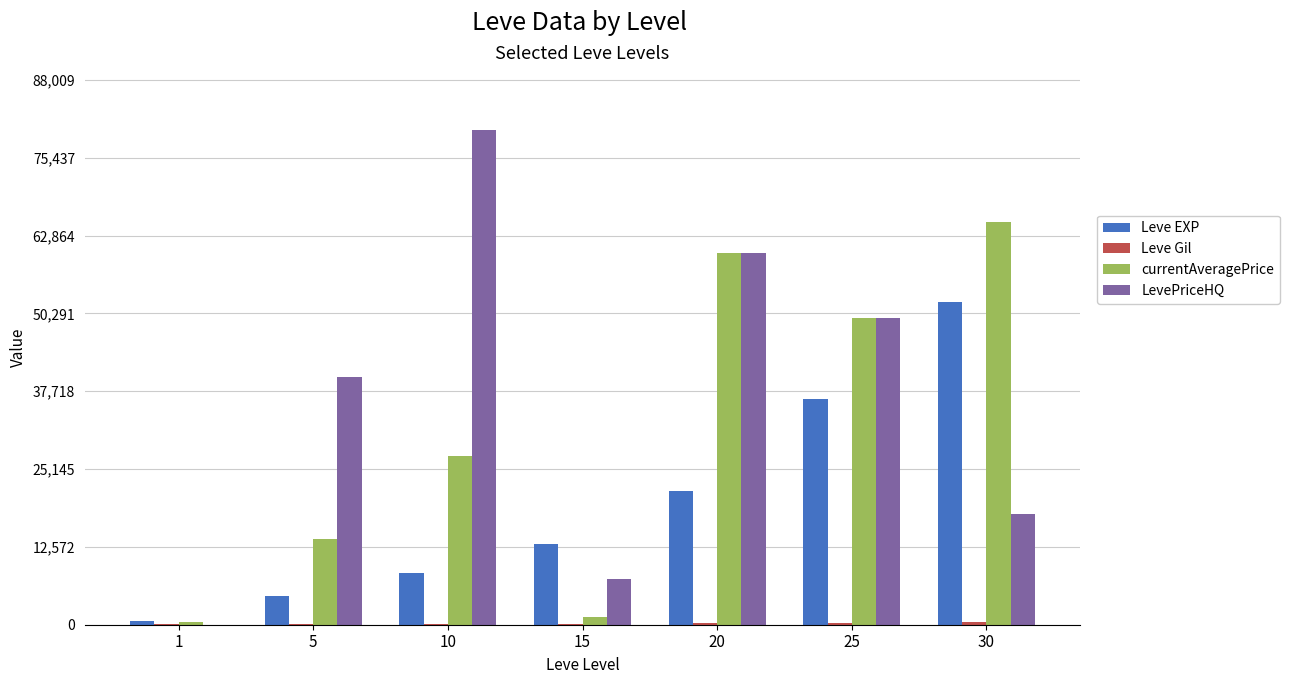

Which series has the largest total across all categories?

LevePriceHQ